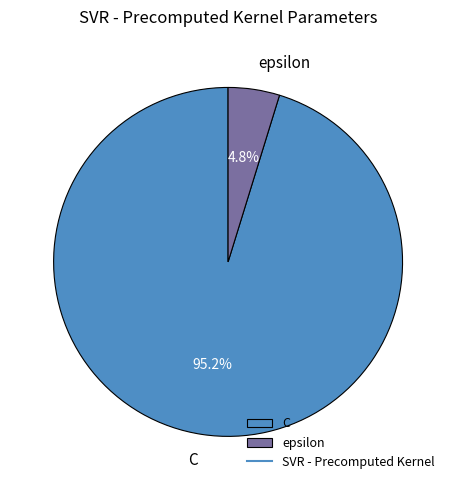

To the nearest percent, what portion does epsilon represent?

5%